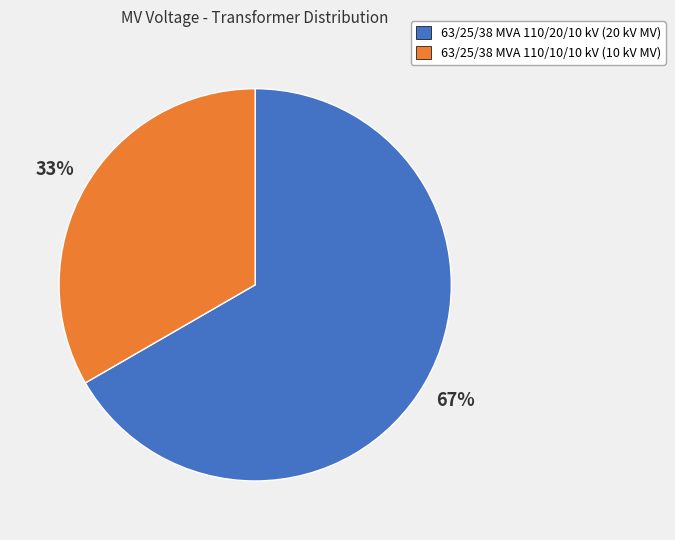

Which has a higher value, 63/25/38 MVA 110/10/10 kV (10 kV MV) or 63/25/38 MVA 110/20/10 kV (20 kV MV)?

63/25/38 MVA 110/20/10 kV (20 kV MV)